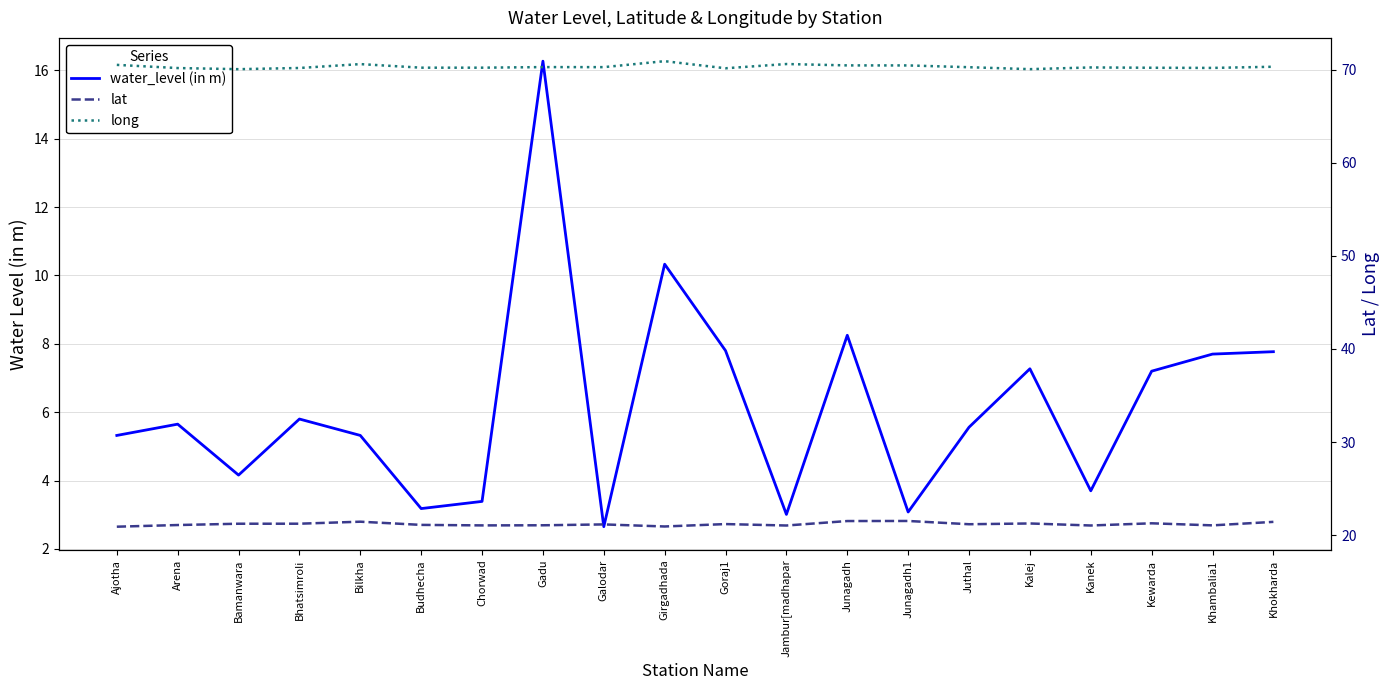

What is the value of the long point at the 1st from the left?

70.5